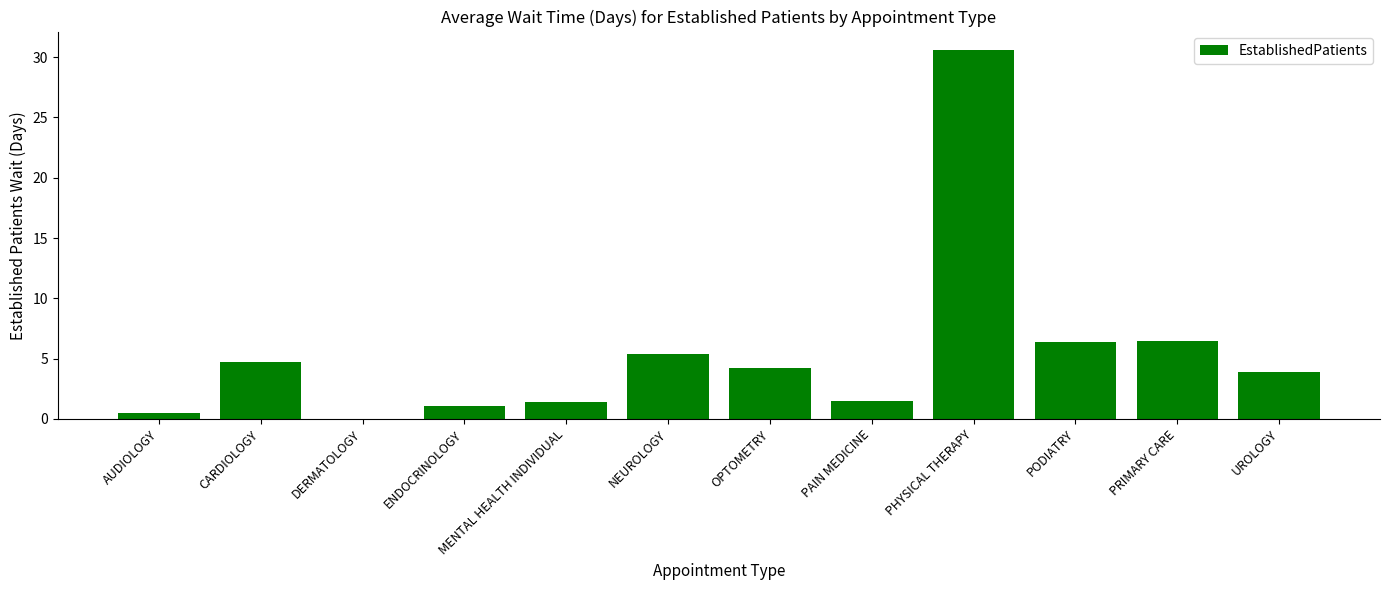

What is the ratio of the value at NEUROLOGY to the value at ENDOCRINOLOGY?

4.9